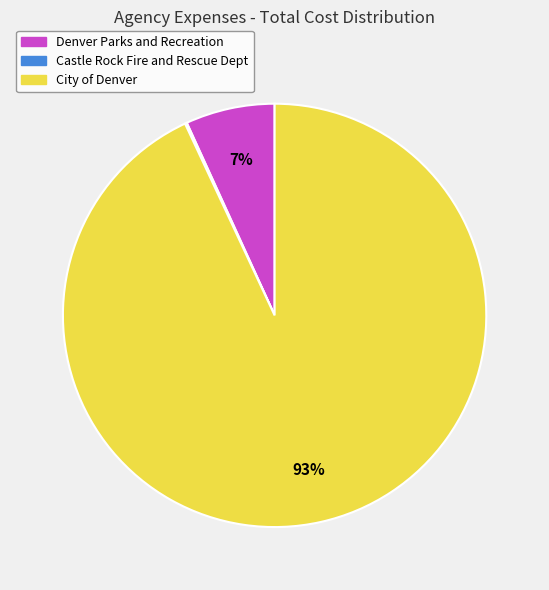

To the nearest percent, what is the difference between the largest and smallest slice percentages?

93%